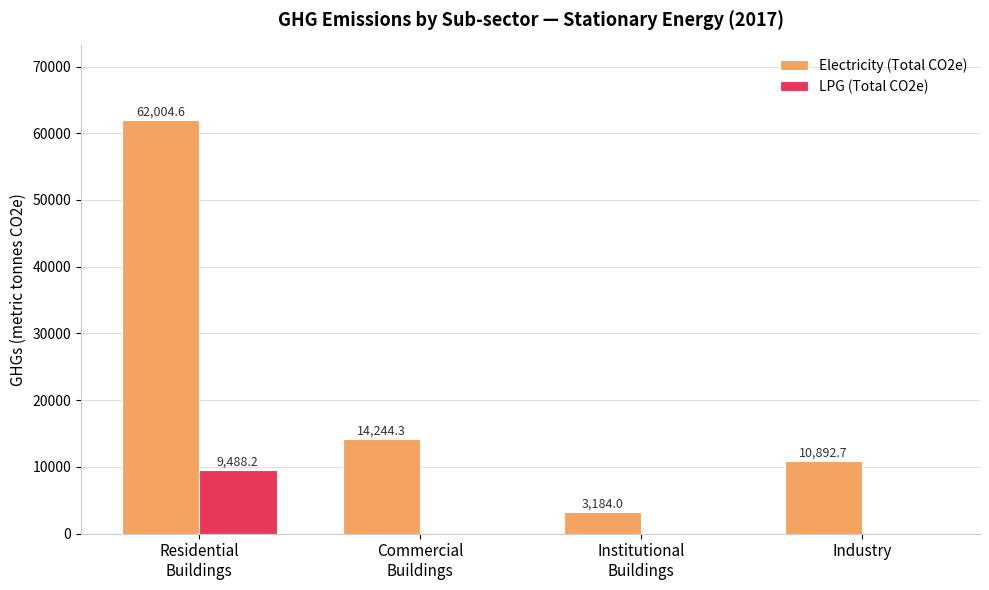

What is the sum of all LPG (Total CO2e) values?

9488.2